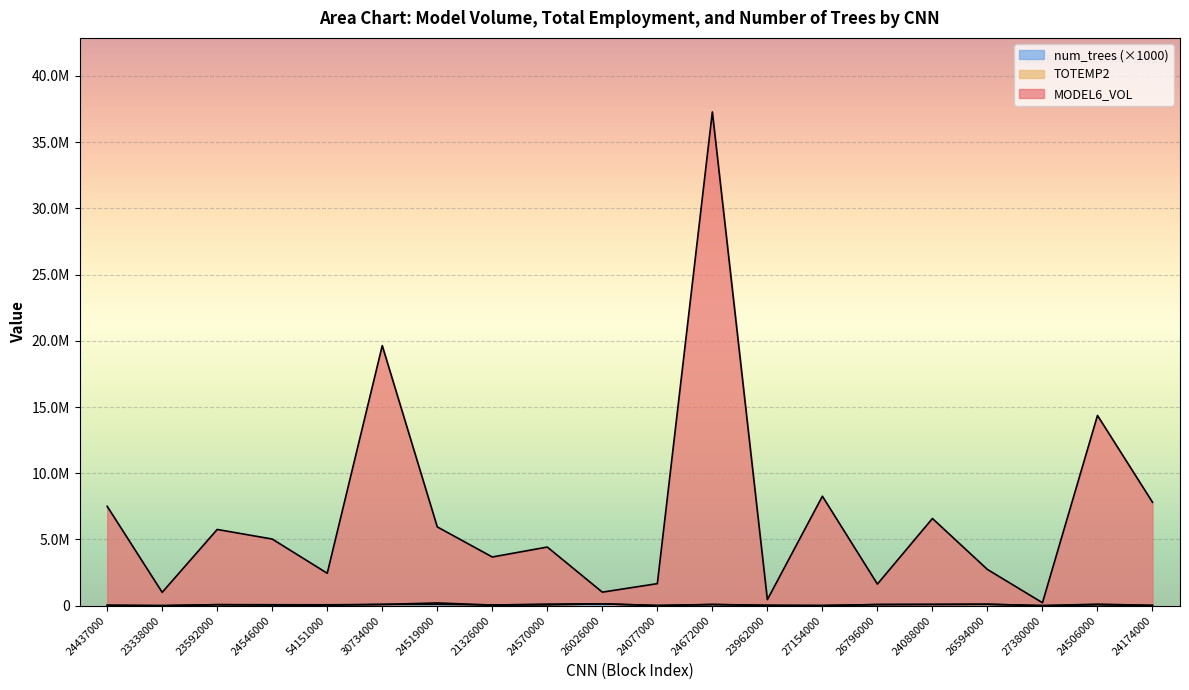

What is the label of the 20th point from the right?

24437000